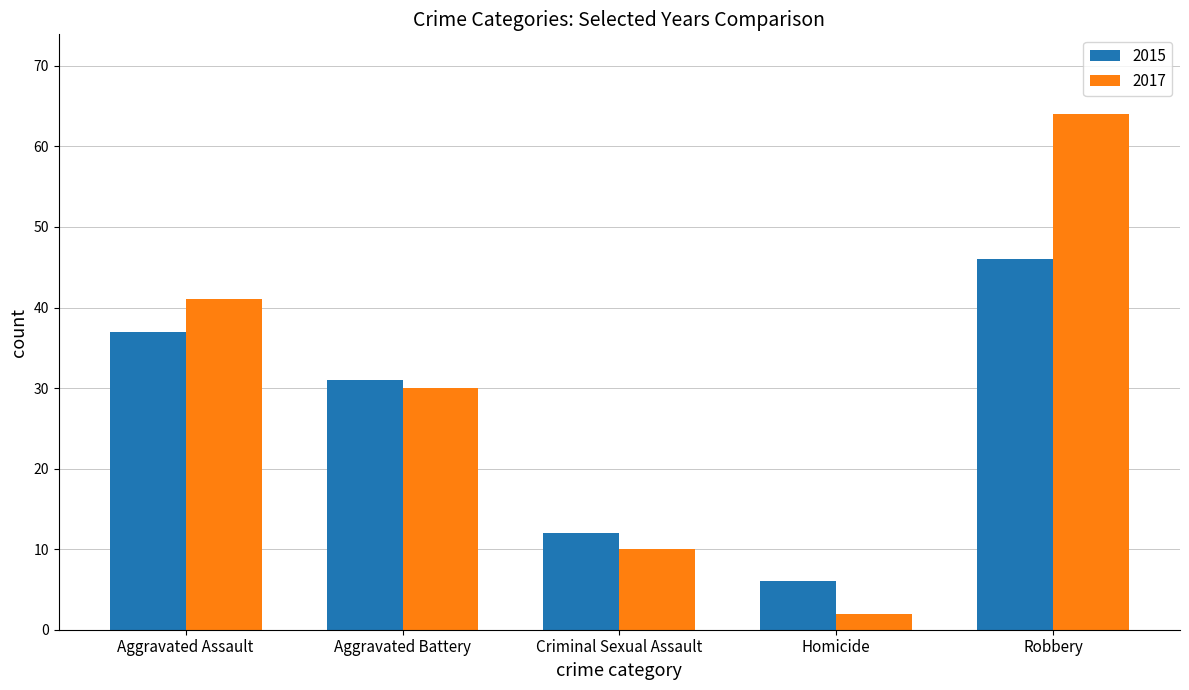

True or false: 2017 has a value of 30 at Aggravated Battery.

True